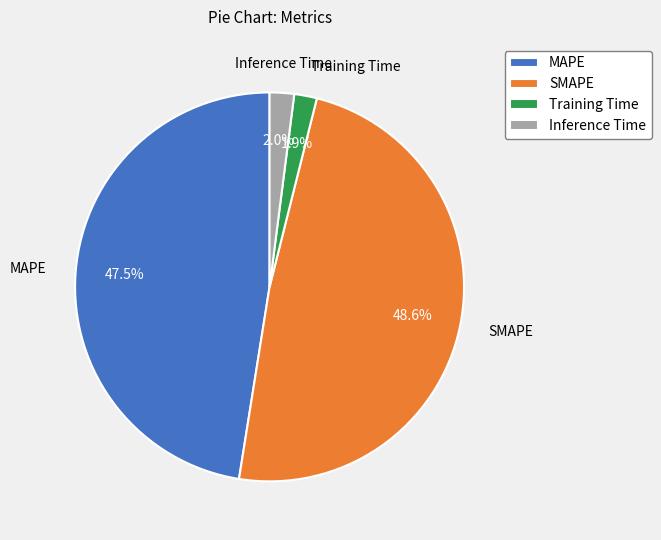

The MAPE slice represents 60% of the pie. True or false?

False